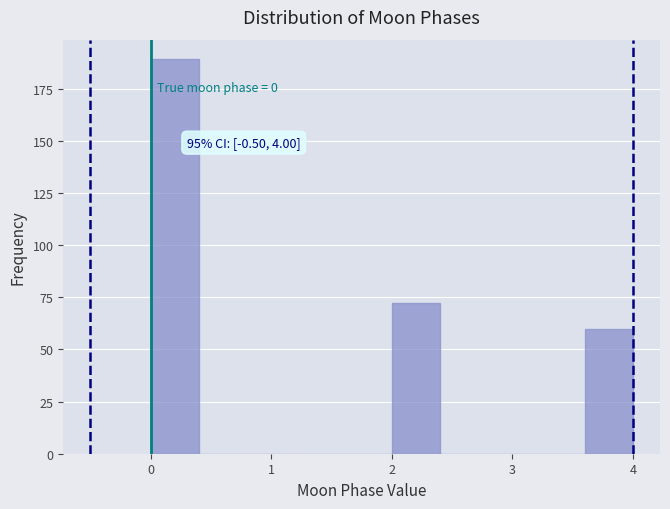

Which range on the x-axis has the tallest bar?

0.0 to 0.4